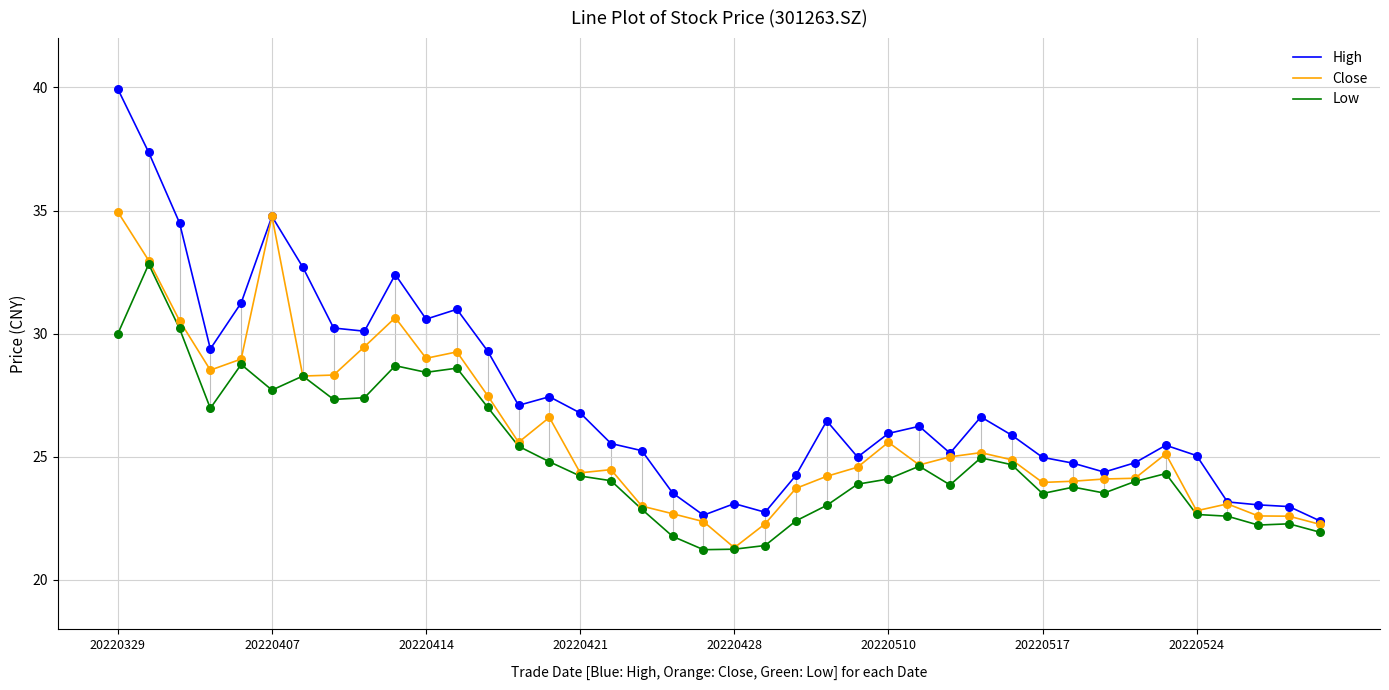

Which series has the largest total across all categories?

High